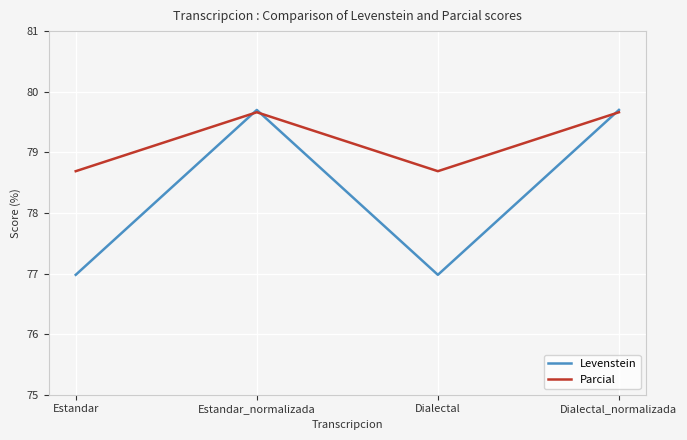

The Levenstein series shows 79.7 at Estandar_normalizada. True or false?

True